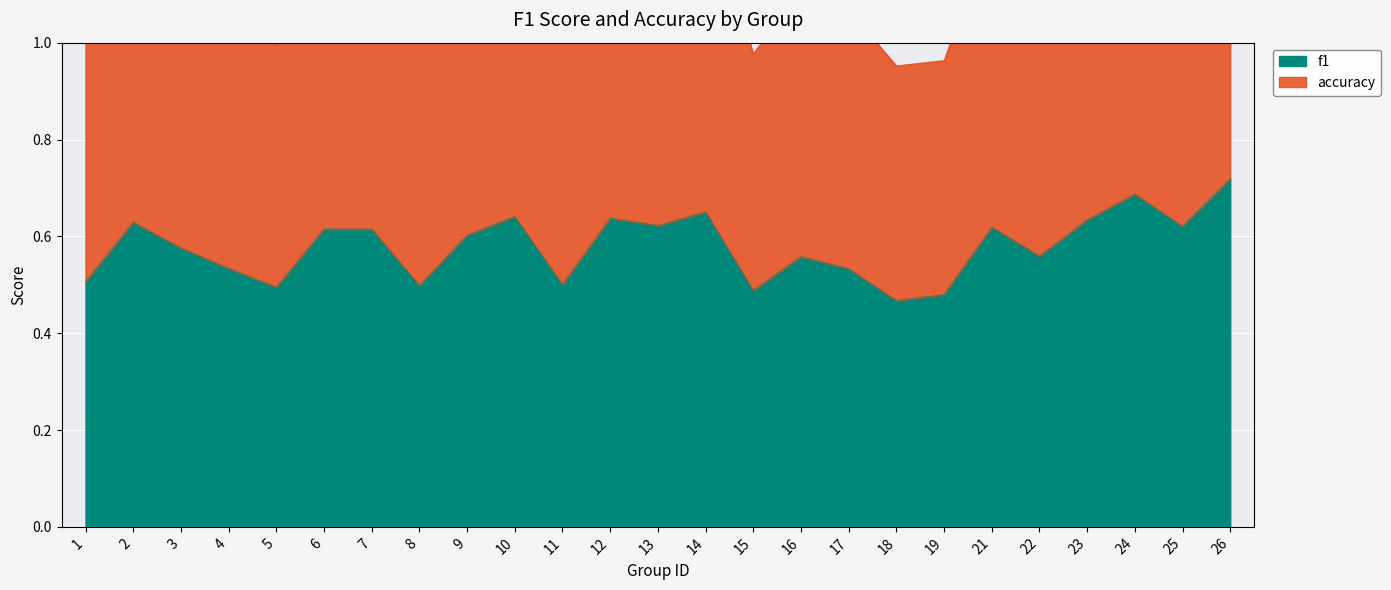

How many lines are shown in the chart?

2